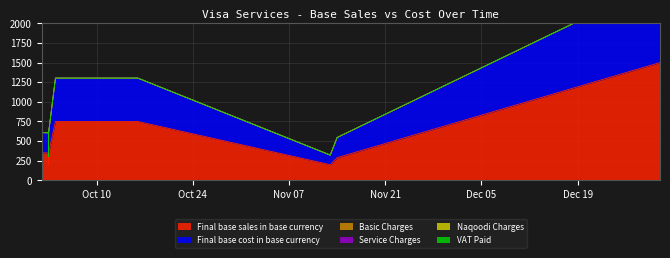

What is the difference between the highest and lowest values at 2023-10-03?

350.0